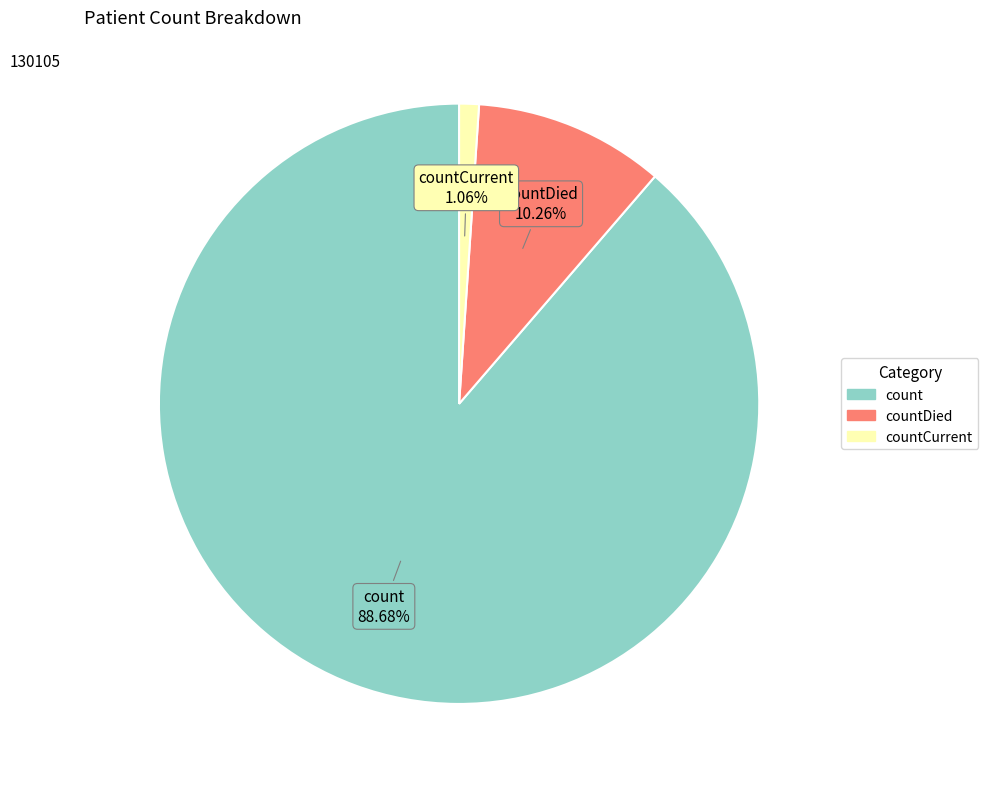

Is there any slice that represents more than half of the pie?

Yes